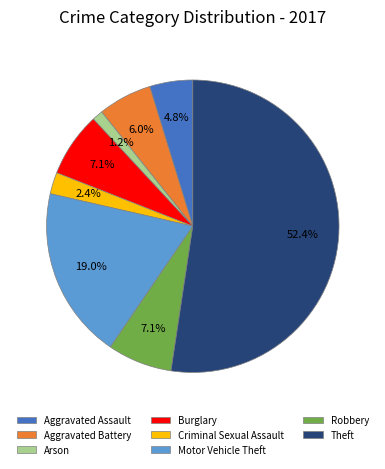

Which slice is the smallest?

Arson